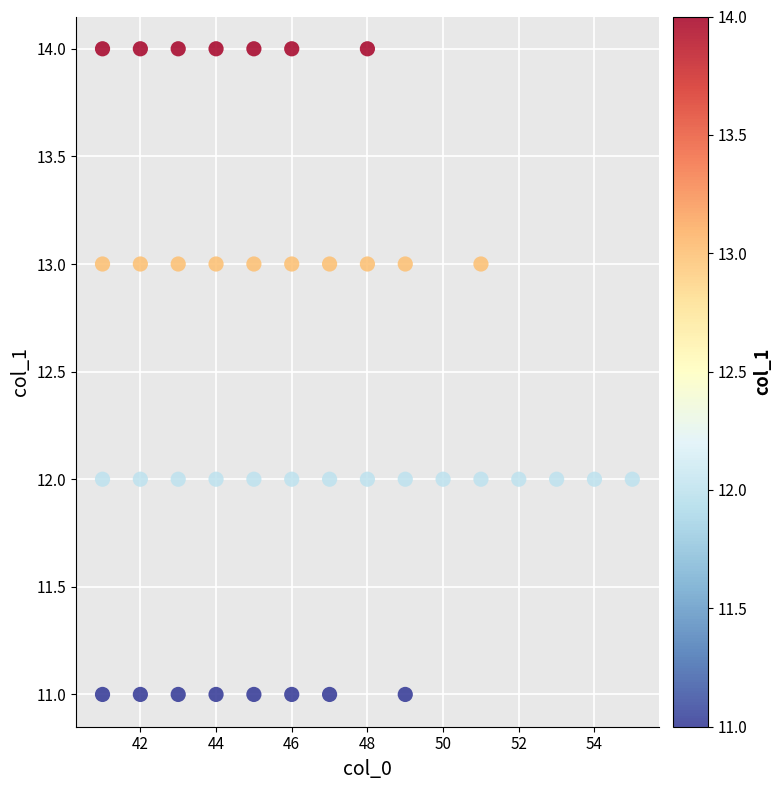

What is the range of X values (max minus min)?

14